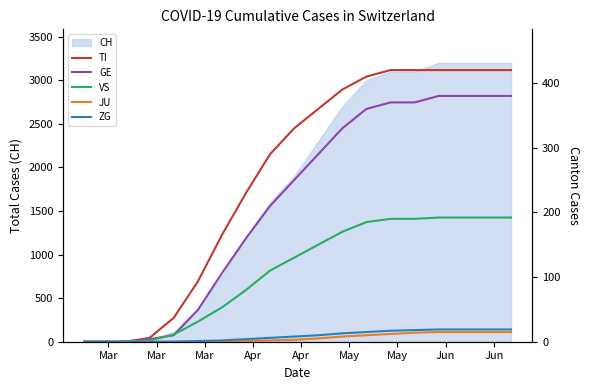

True or false: ZG and GE cross at least once.

False